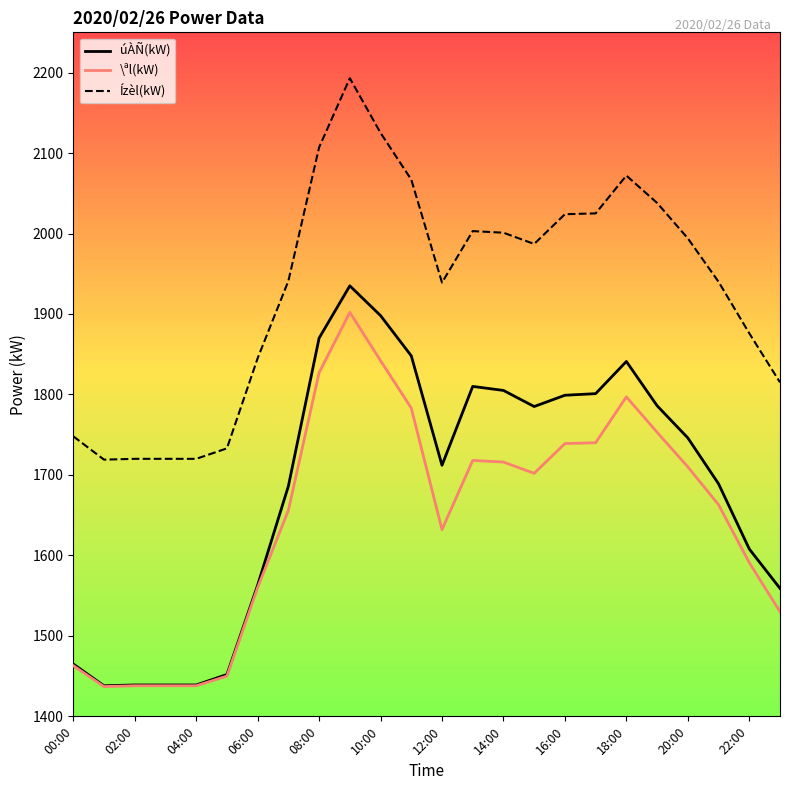

True or false: úÀÑ(kW) and Ízèl(kW) cross at least once.

False